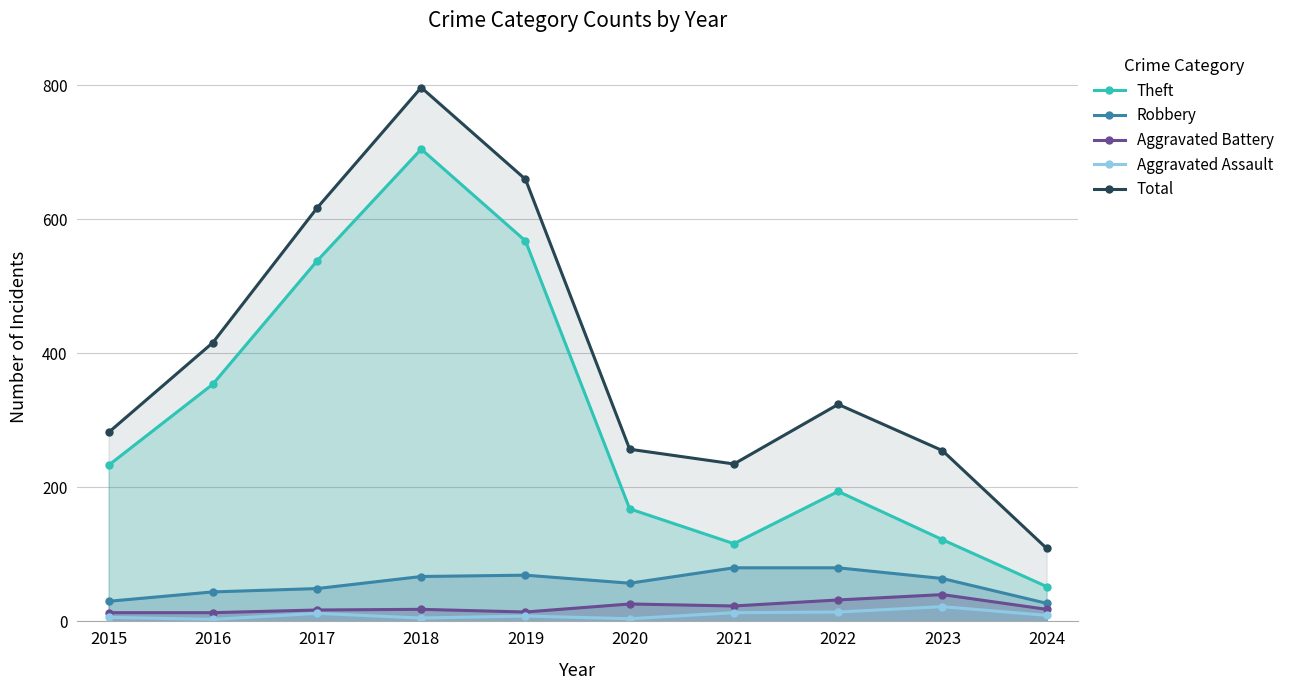

What is the value of the Total point at the 4th from the left?

797